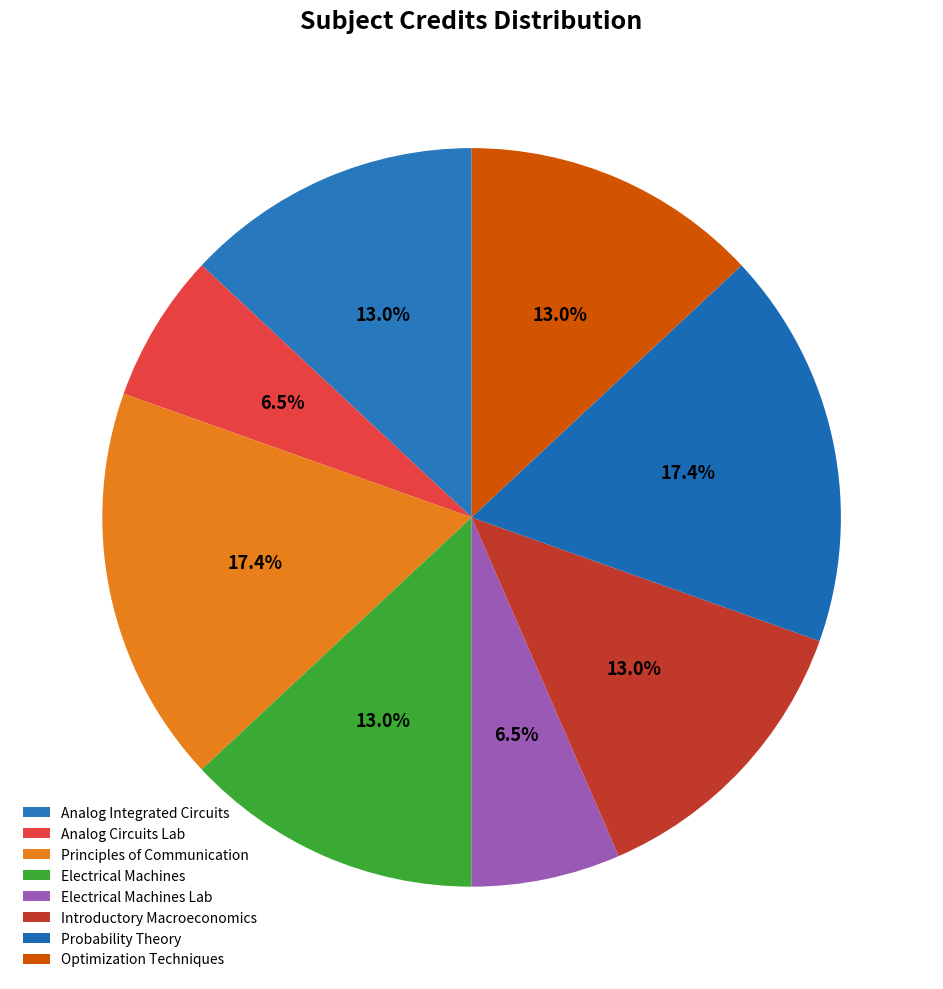

Which category has the smallest portion of the pie?

Analog Circuits Laboratory